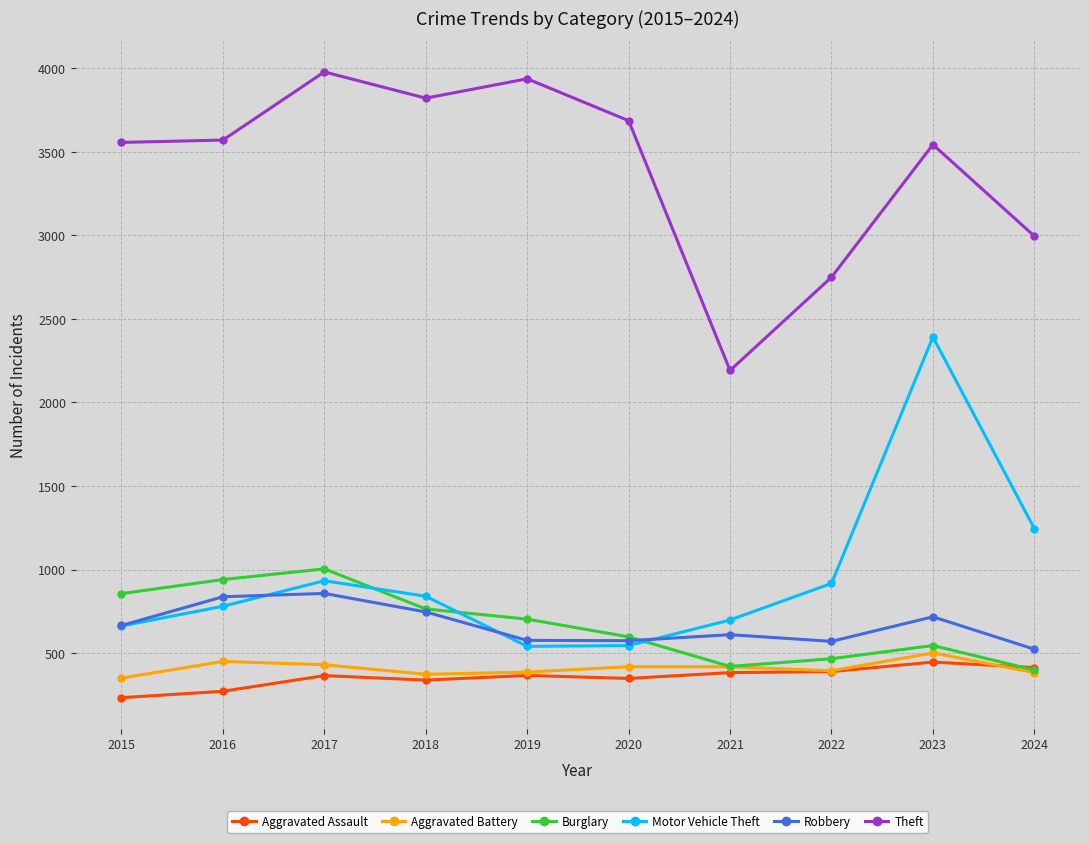

What is the highest value of the Theft series?

3979